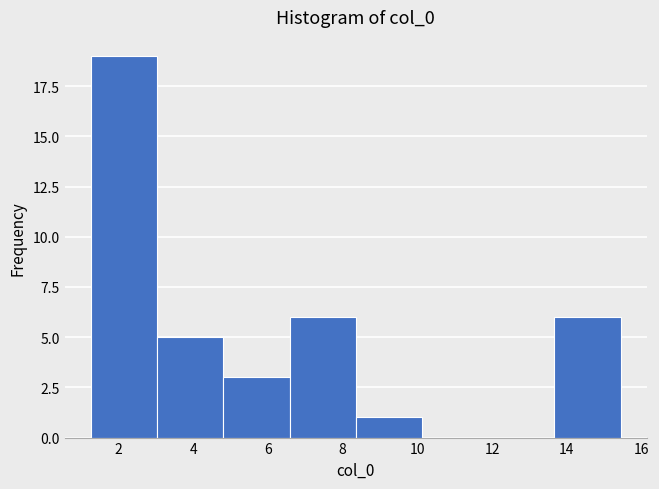

Over which range of the x-axis is the bar tallest?

1.2 to 3.0